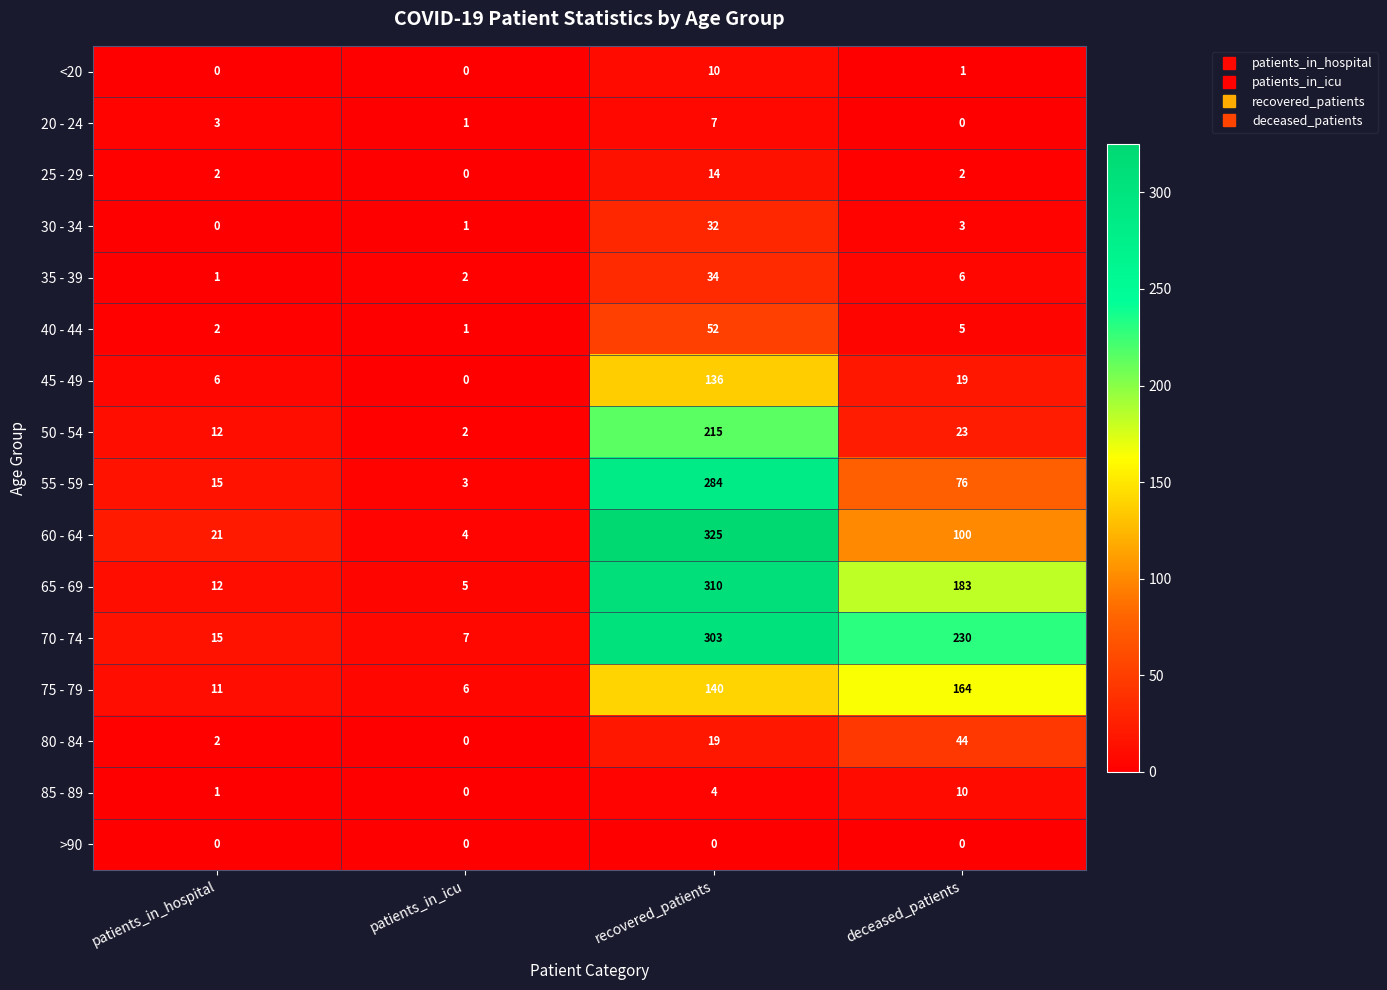

At which category is the sum across all series the highest?

recovered_patients